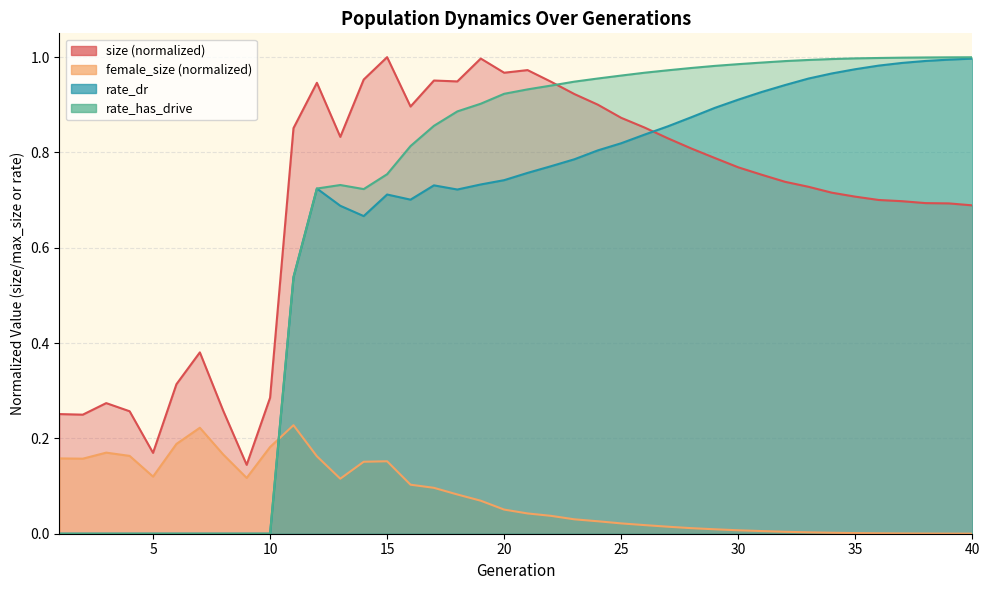

What is the average value of the female_size series?

0.1